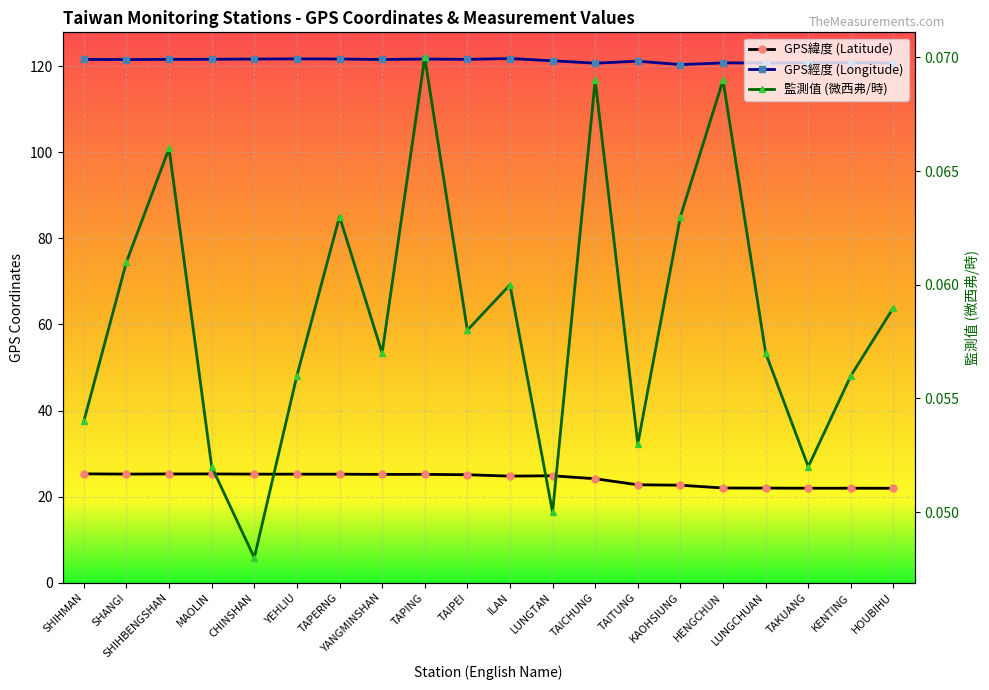

True or false: GPS經度 (Longitude) and GPS緯度 (Latitude) intersect in this chart.

False